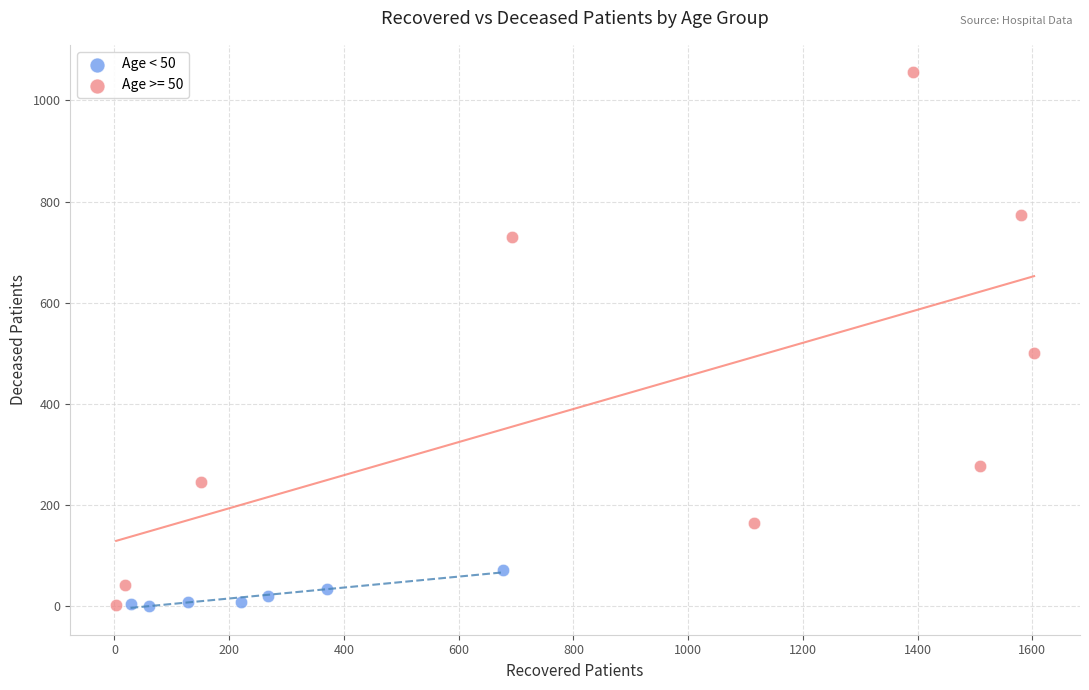

Which series has the largest Y range (max minus min)?

Age >= 50